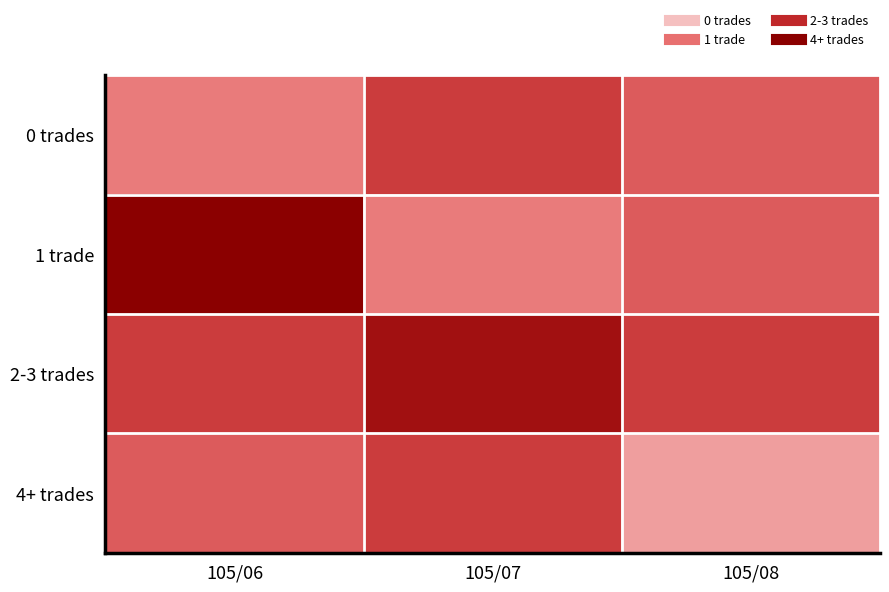

How many series are shown in this chart?

4